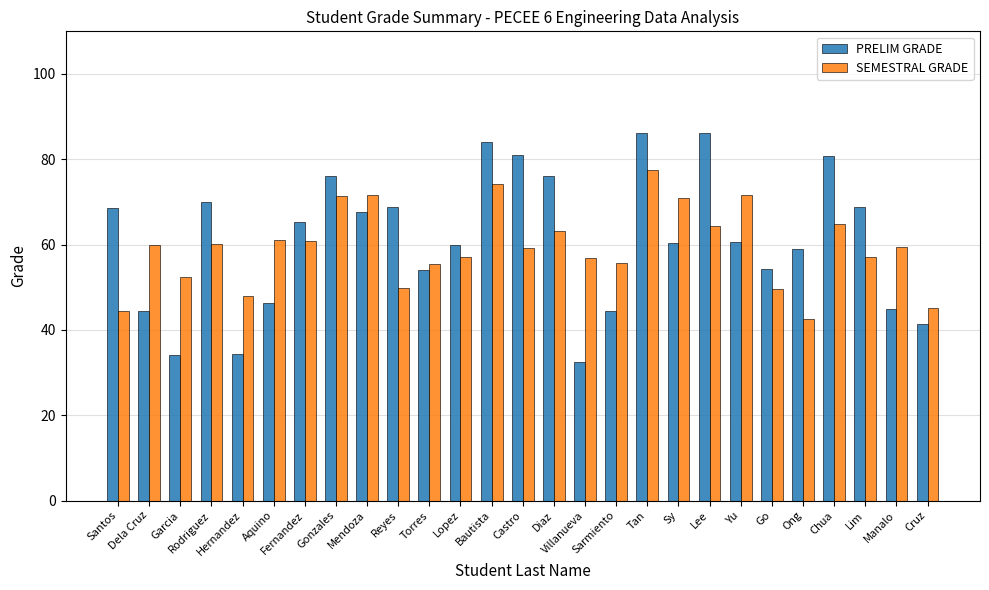

What is the difference between the maximum and minimum values in the PRELIM GRADE series?

53.8